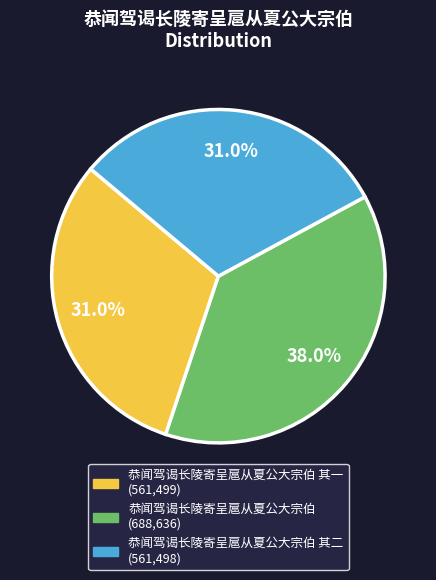

Is there any slice that represents more than half of the pie?

No